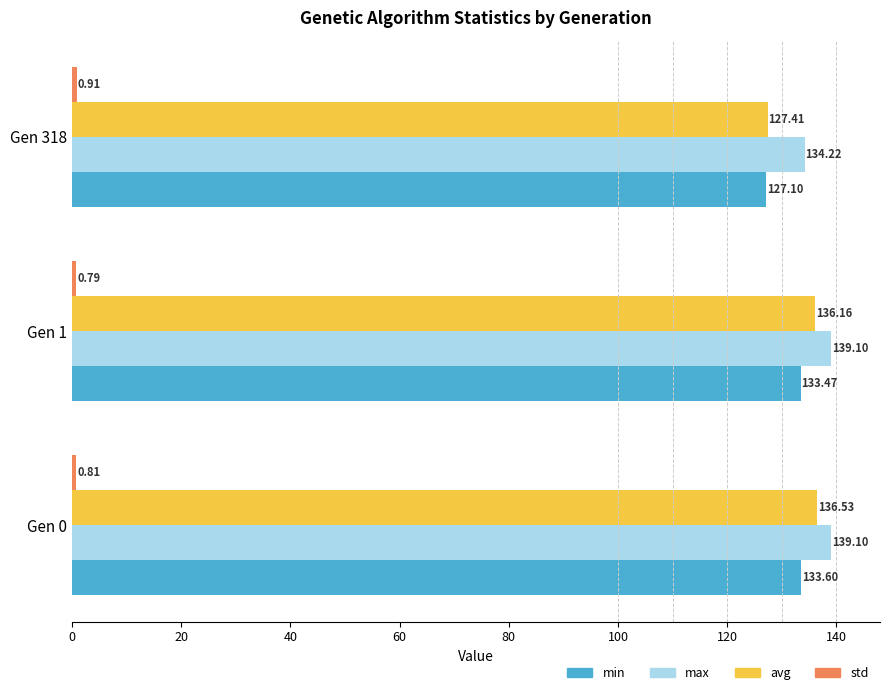

What is the difference between the maximum and minimum values in the avg series?

9.1